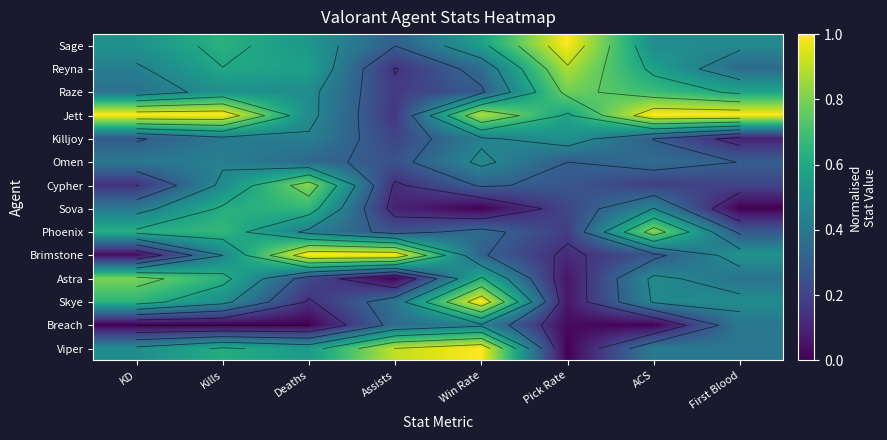

How many values in the Viper series exceed 0?

7